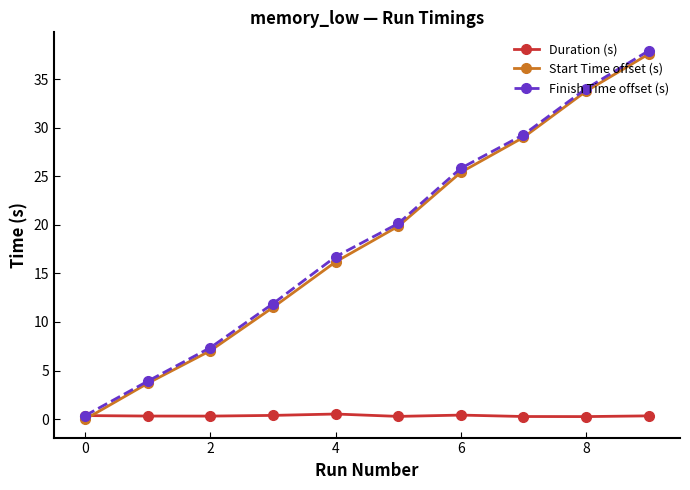

What is the difference between the maximum and minimum values in the Duration (s) series?

0.3